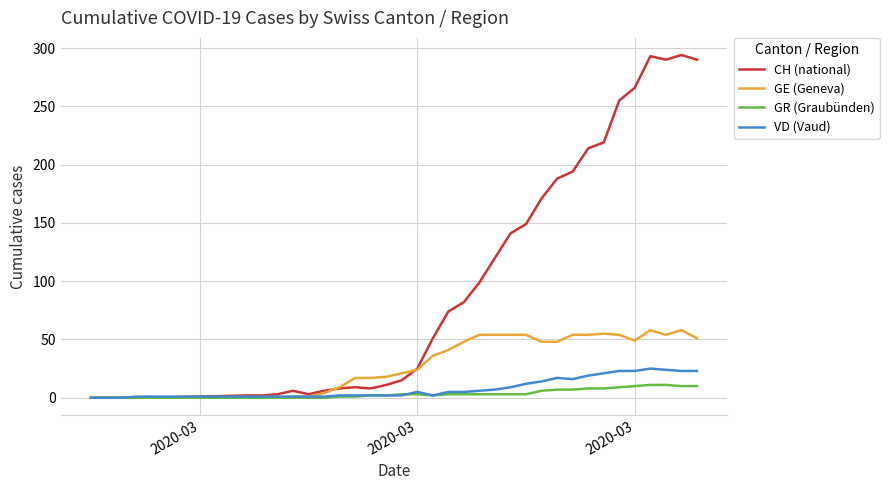

Which series ends up on top after the final intersection of VD (Vaud) and GR (Graubünden)?

VD (Vaud)